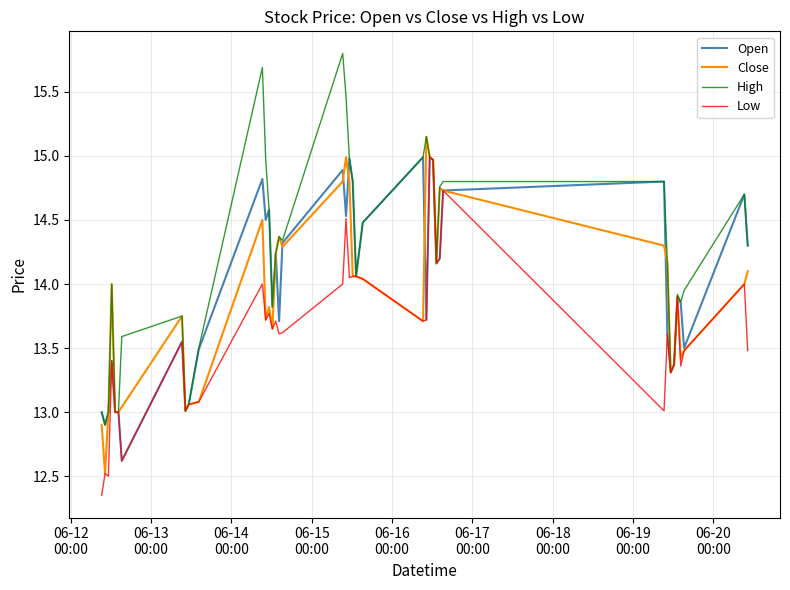

Which series has the largest total across all categories?

High